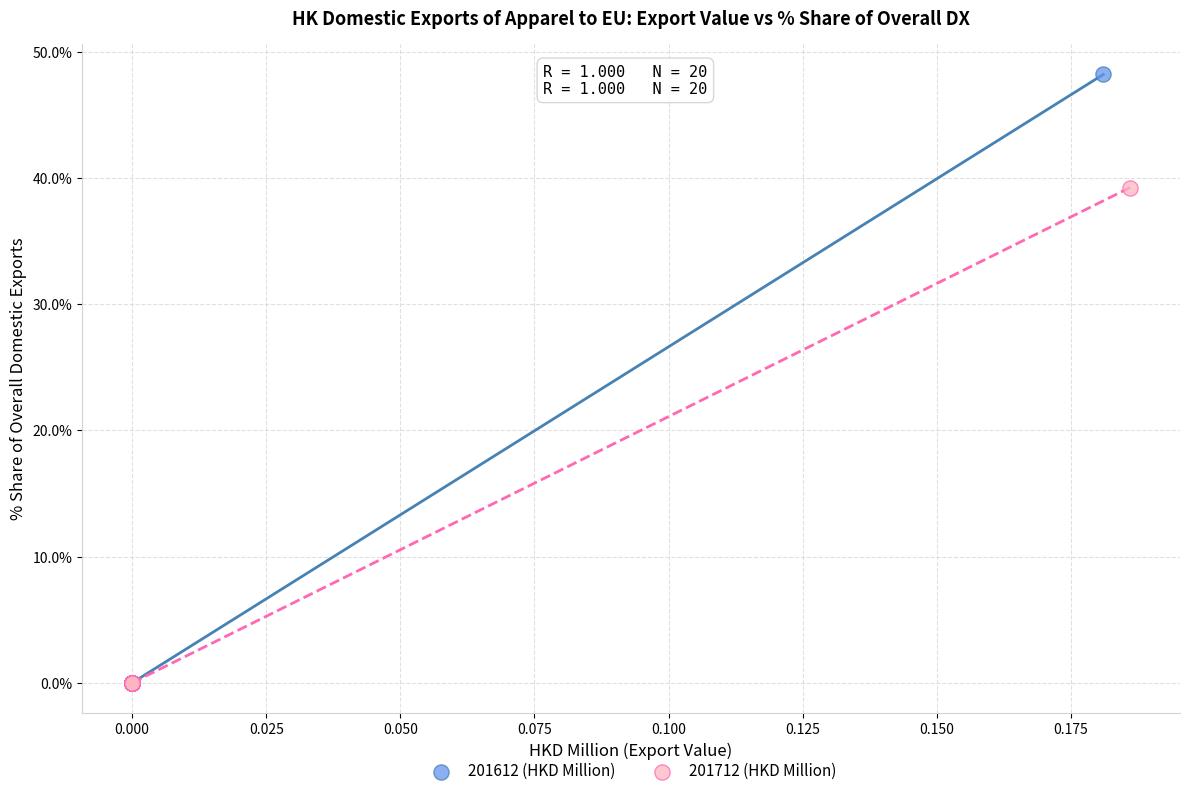

Which series contains the highest Y value?

201612 (HKD Million)